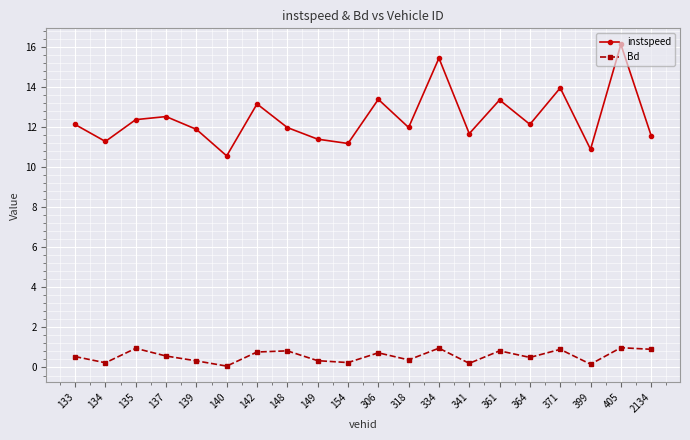

What are all the series names shown in the legend?

instspeed, Bd